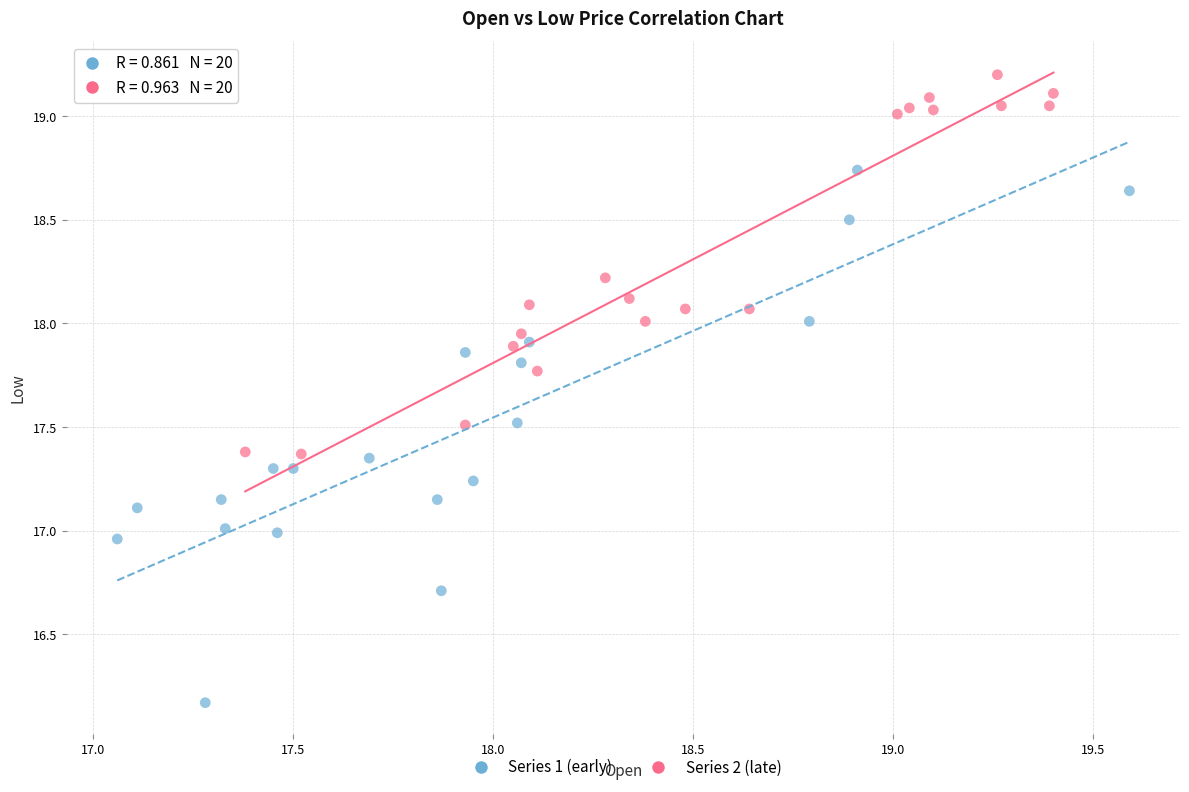

Which series has the widest spread of Y values?

Series 1 (early)